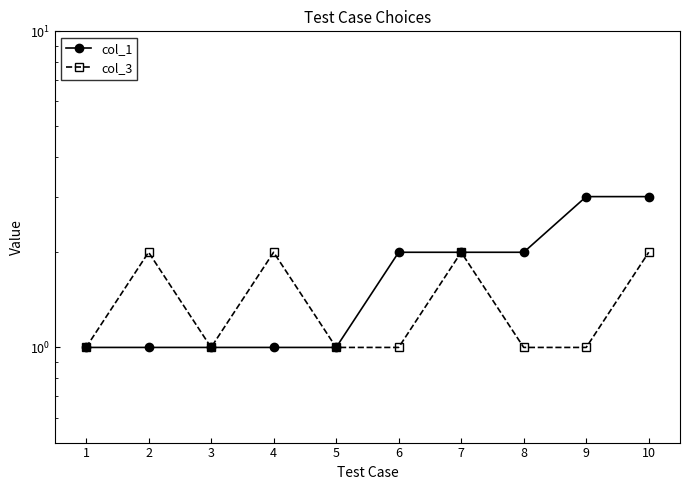

Between 7 and 10, which series saw the biggest shift?

col_1